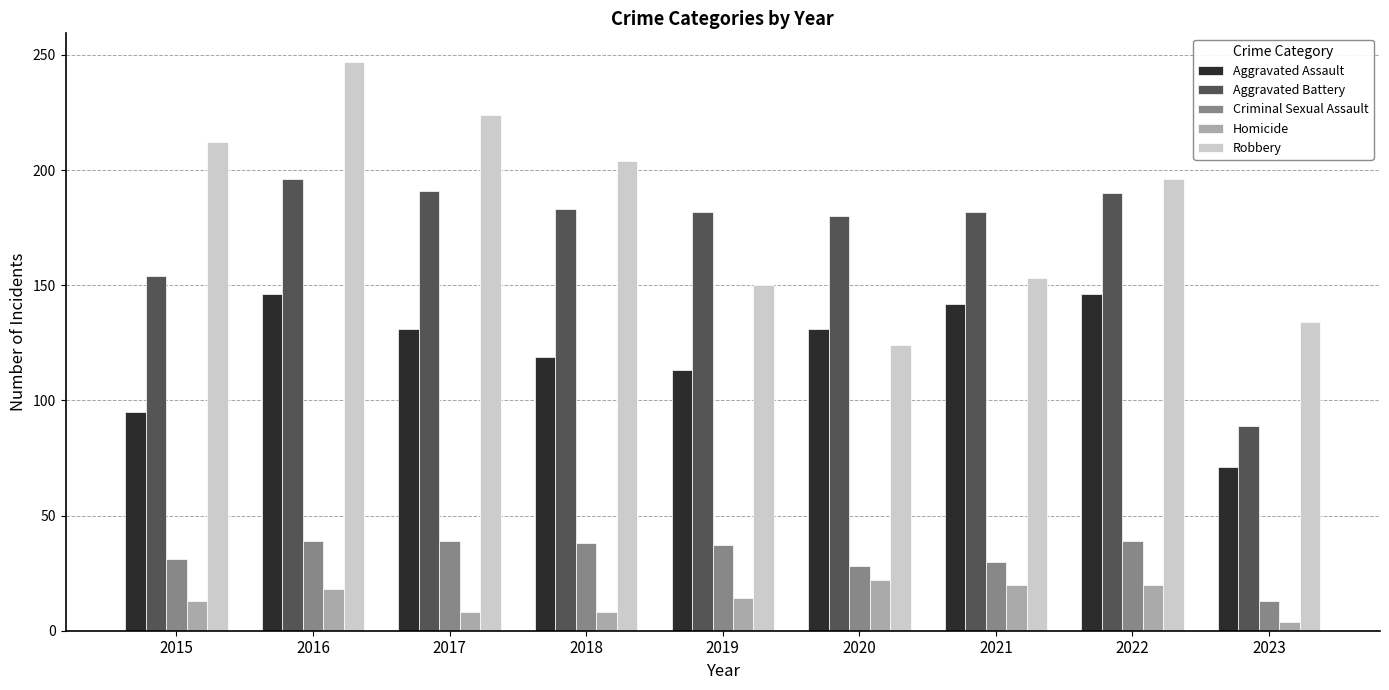

Read the Aggravated Assault value at 2020, to the nearest 10.

130